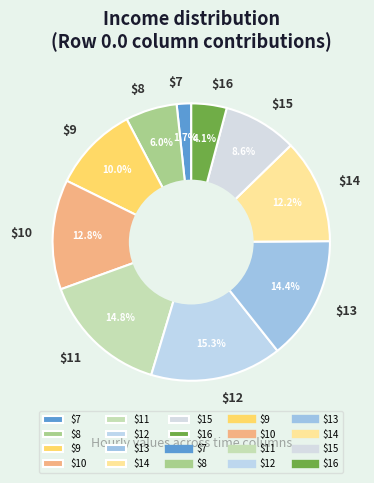

How many slices are in this pie chart?

10